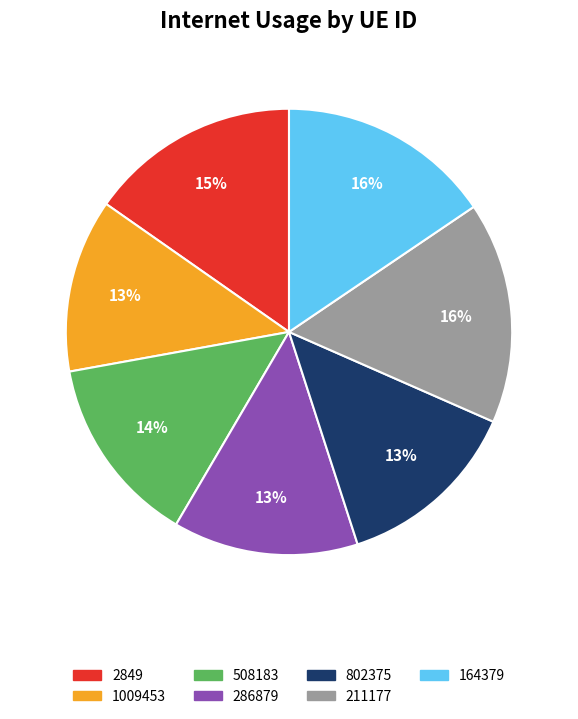

How many segments does this pie chart have?

7